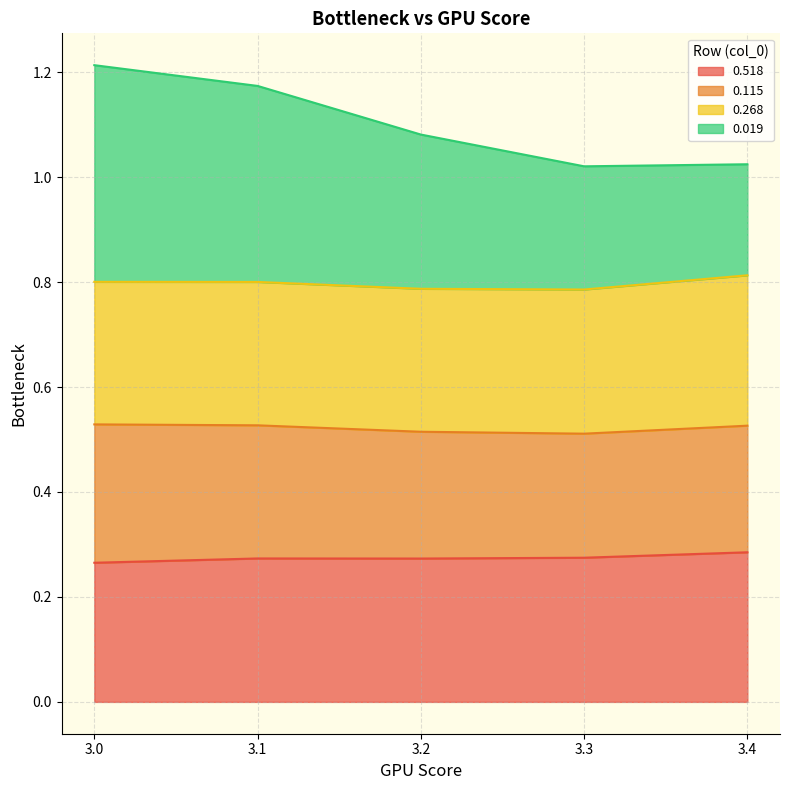

The 0.518 series shows 0.4 at 3.2. True or false?

False